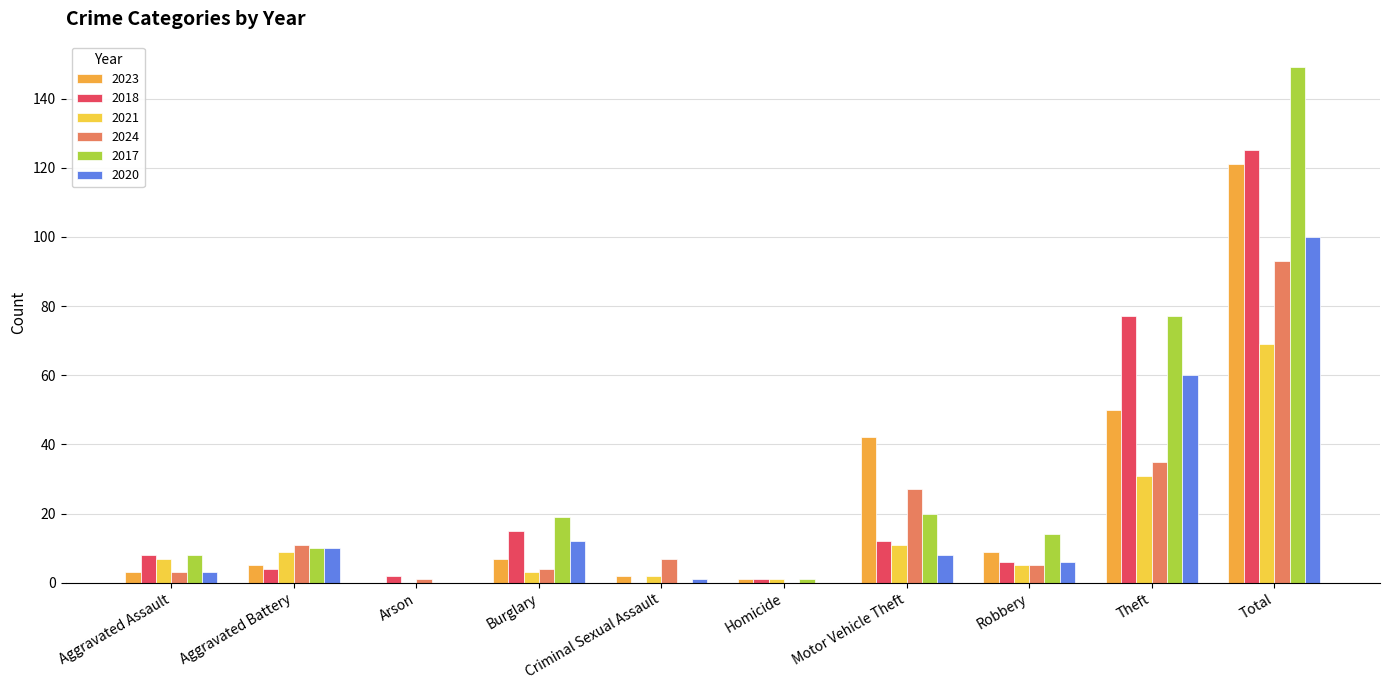

What is the total value across all series at Homicide?

4